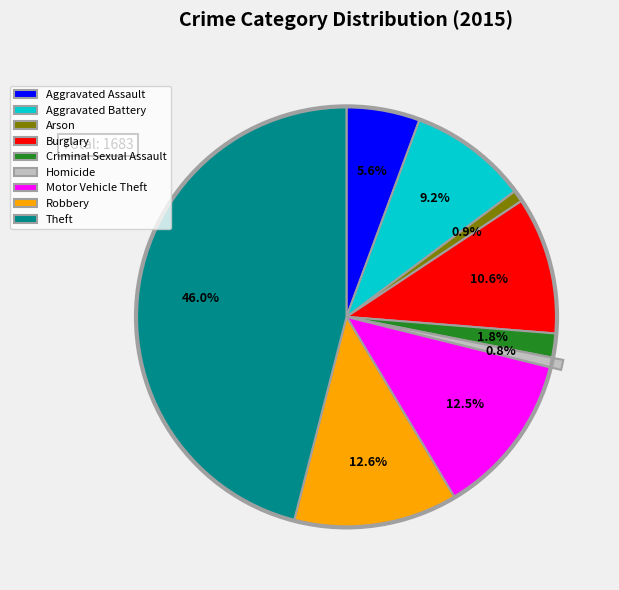

To the nearest percent, what is the combined percentage of Robbery and Aggravated Assault?

18%